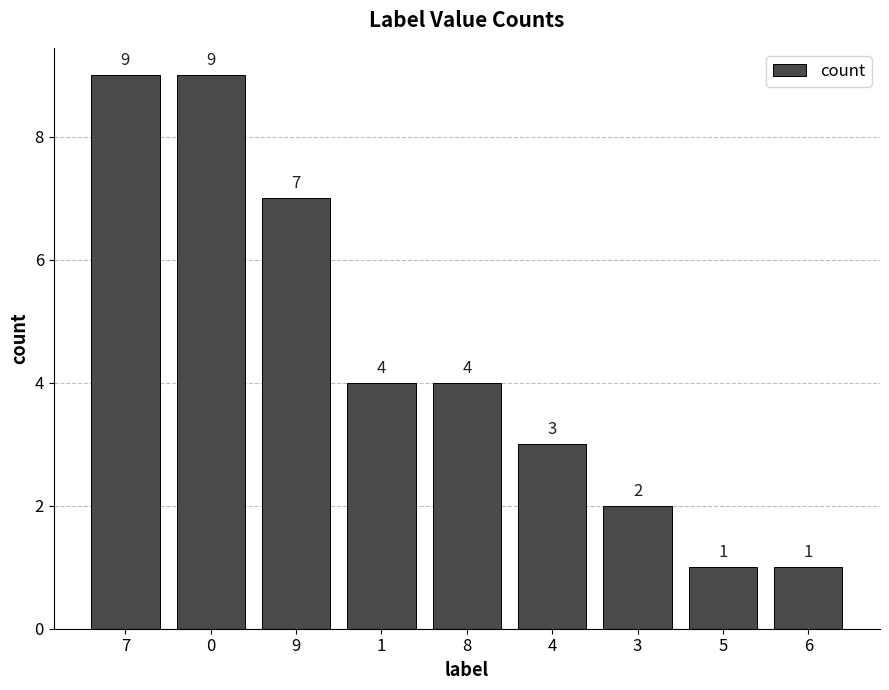

Where does the data first go above 4?

7